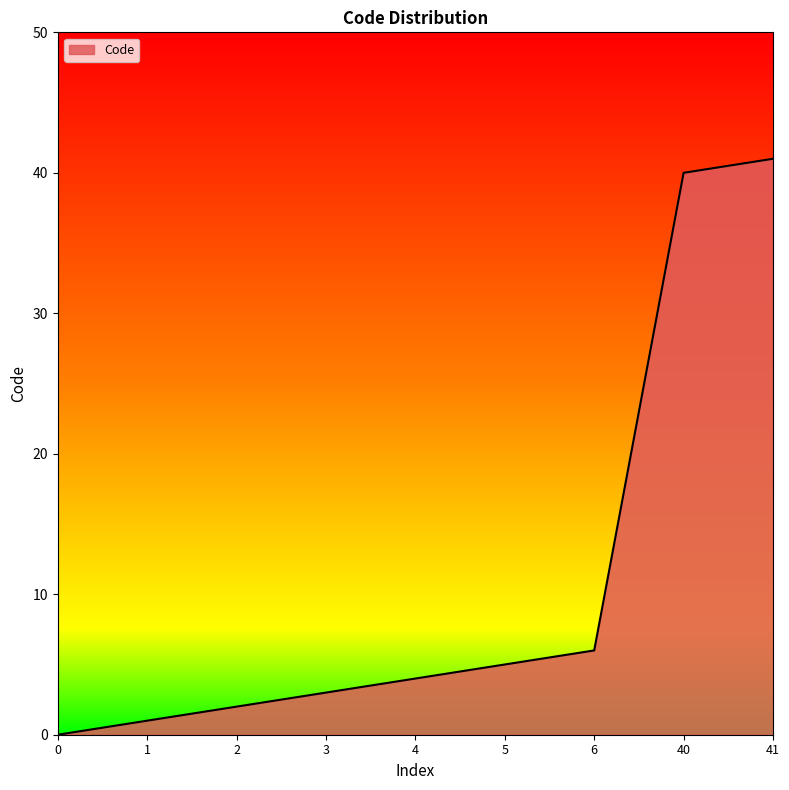

What is the change in value from 2 to 5?

+3